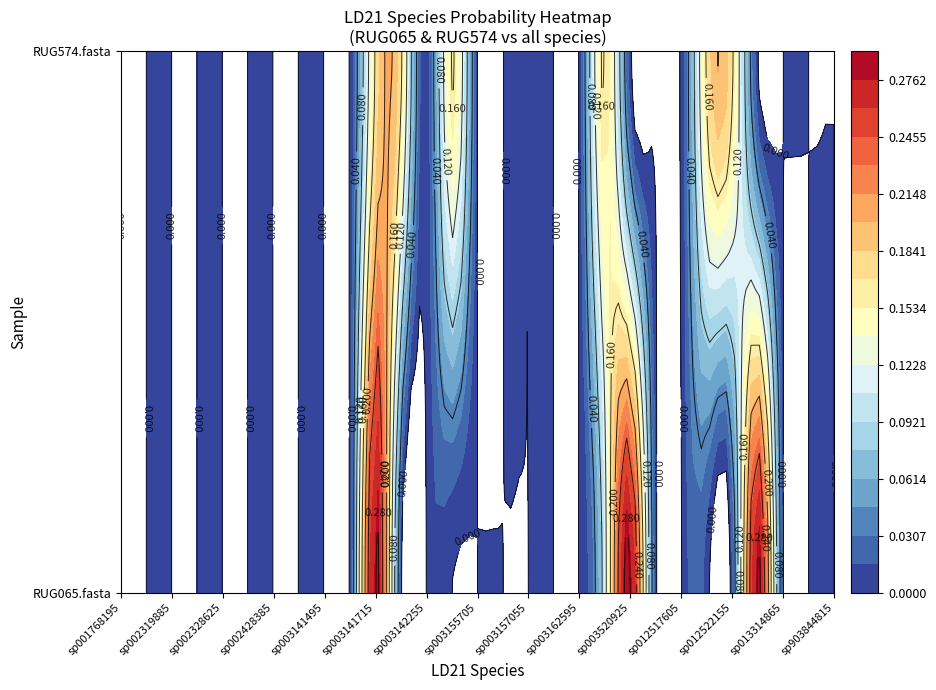

What is the greatest value displayed?

0.3